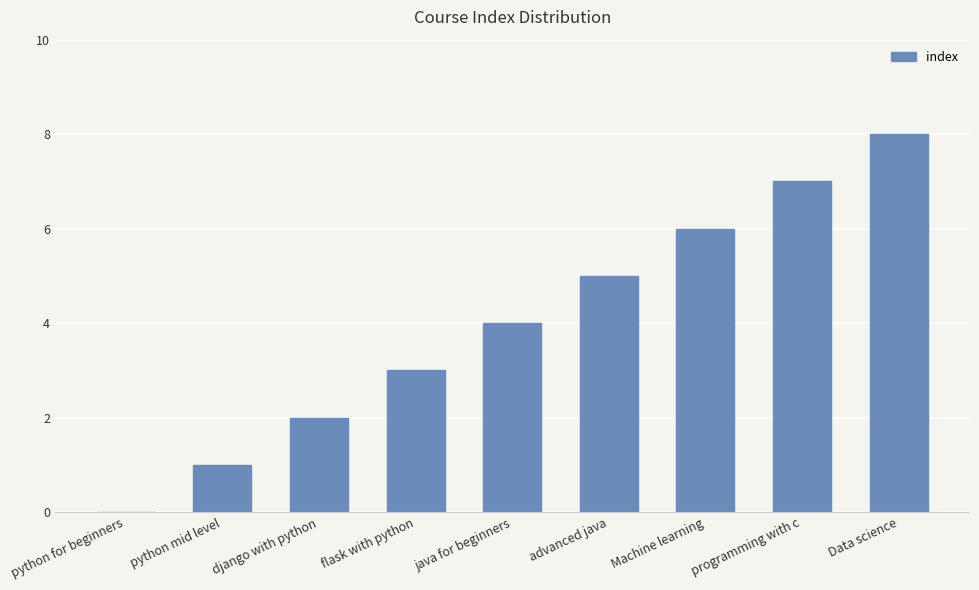

What is the sum of all values?

36